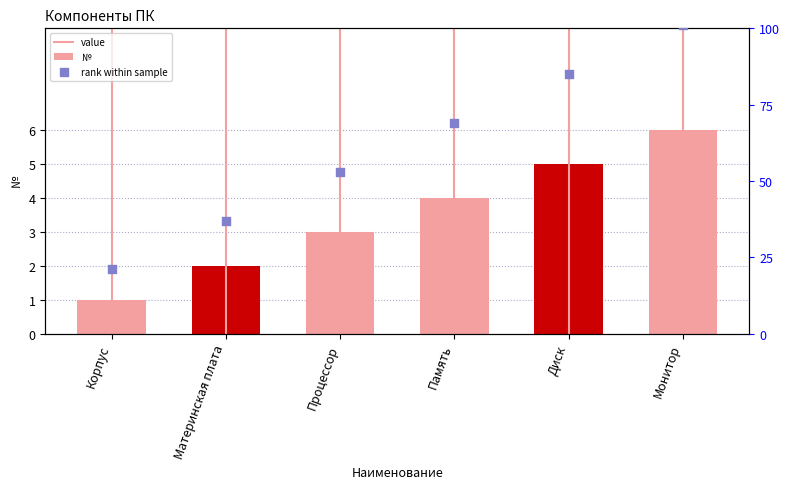

What is the ratio of the value at Память to the value at Диск?

0.8